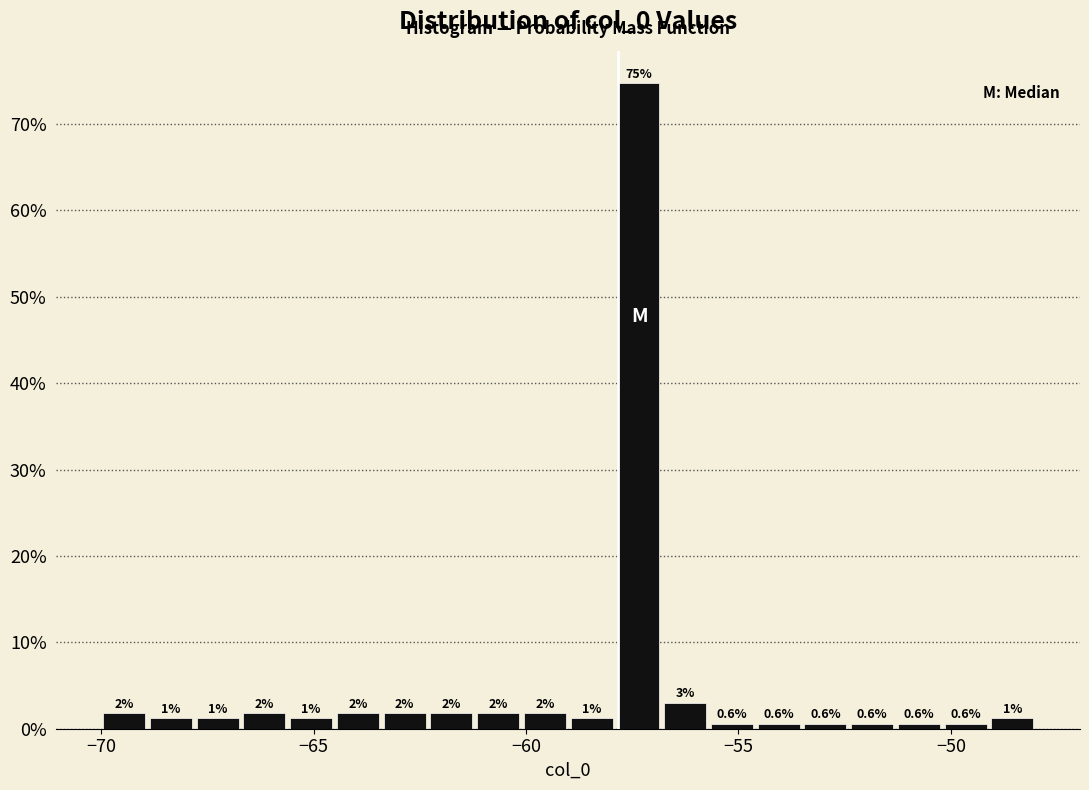

Read against the x-axis, roughly where is the centre of the tallest bar?

-57.5